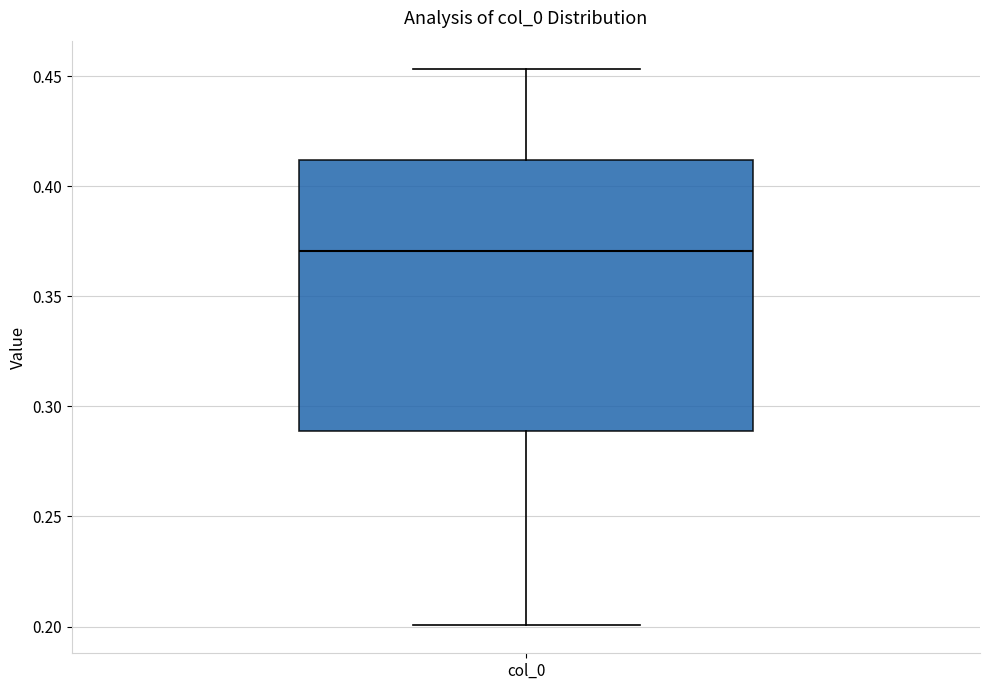

Read this box plot against the y-axis: the position of the median line, the range covered by the box, and the ends of both whiskers. The values are not printed on the chart, so give them approximately, as read against the axis.

median 0.370, box 0.290 to 0.410, whiskers 0.200 to 0.455